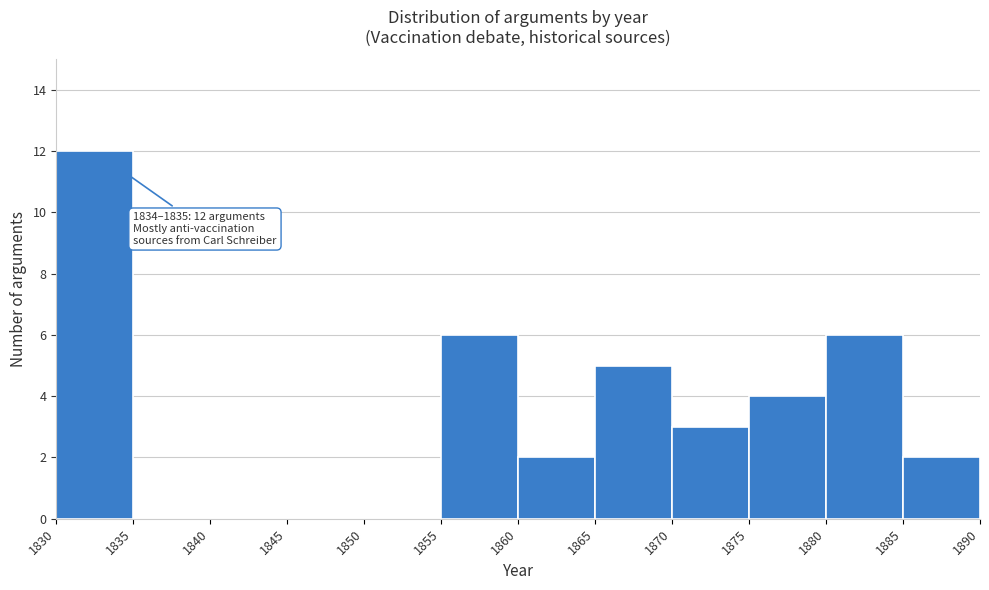

Over which range of the x-axis is the bar tallest?

1830 to 1835